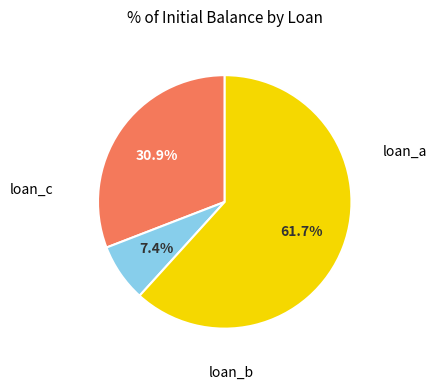

Does any single category account for the majority?

Yes